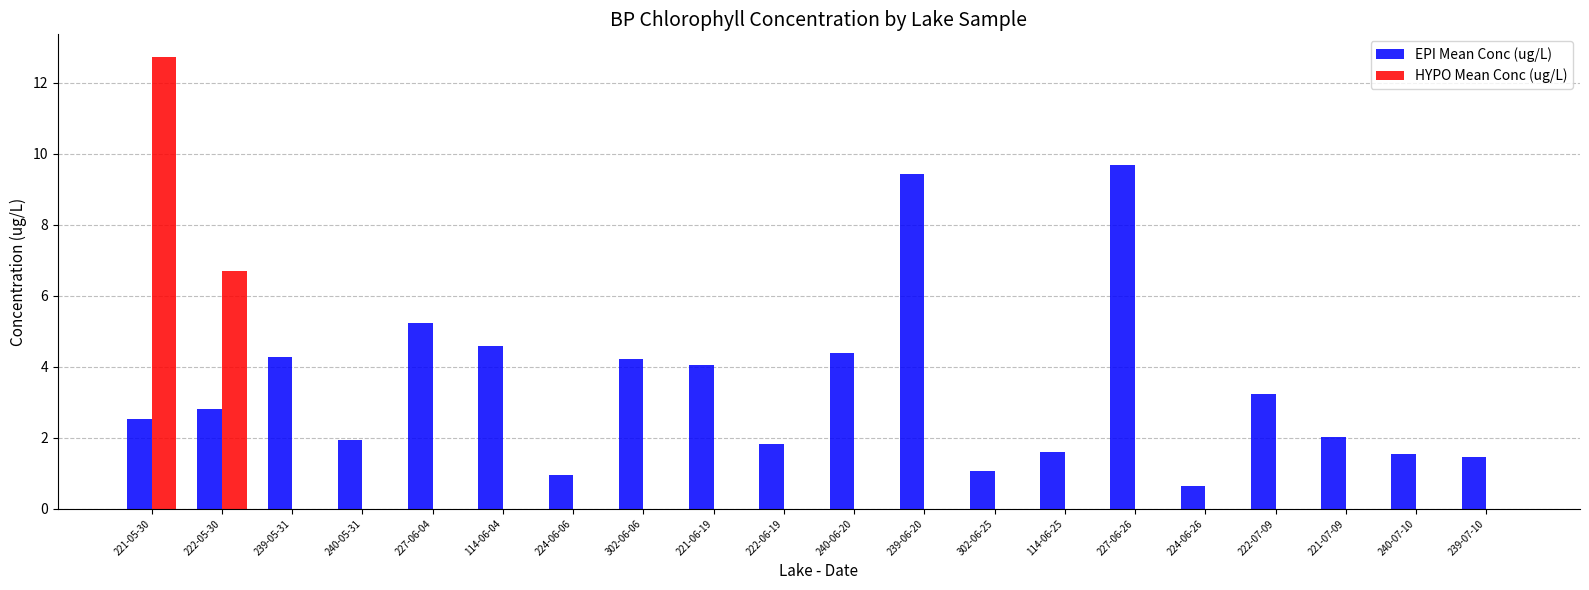

What is the greatest value displayed?

12.7